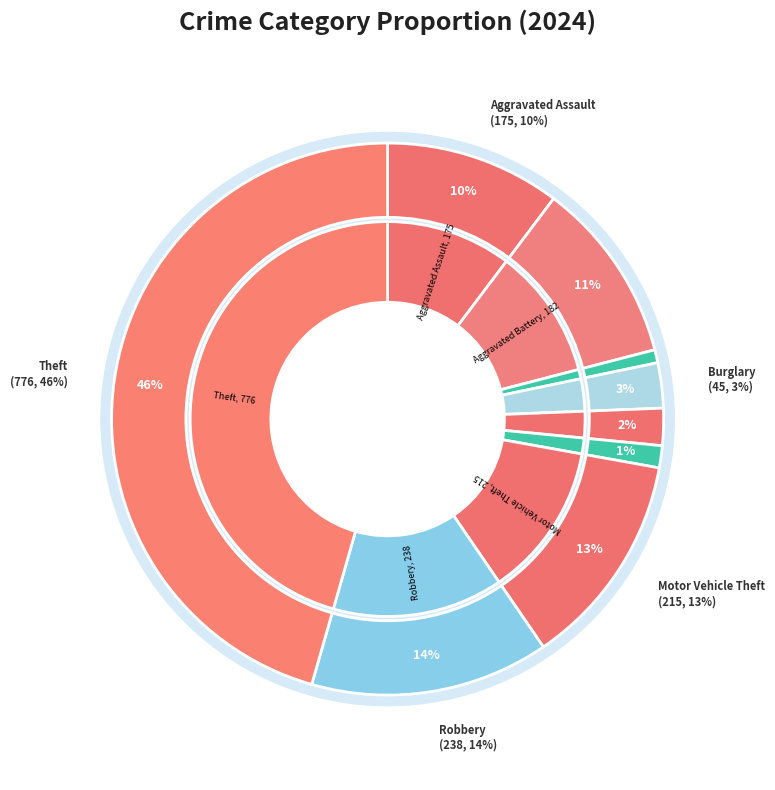

Does any single category account for the majority?

No